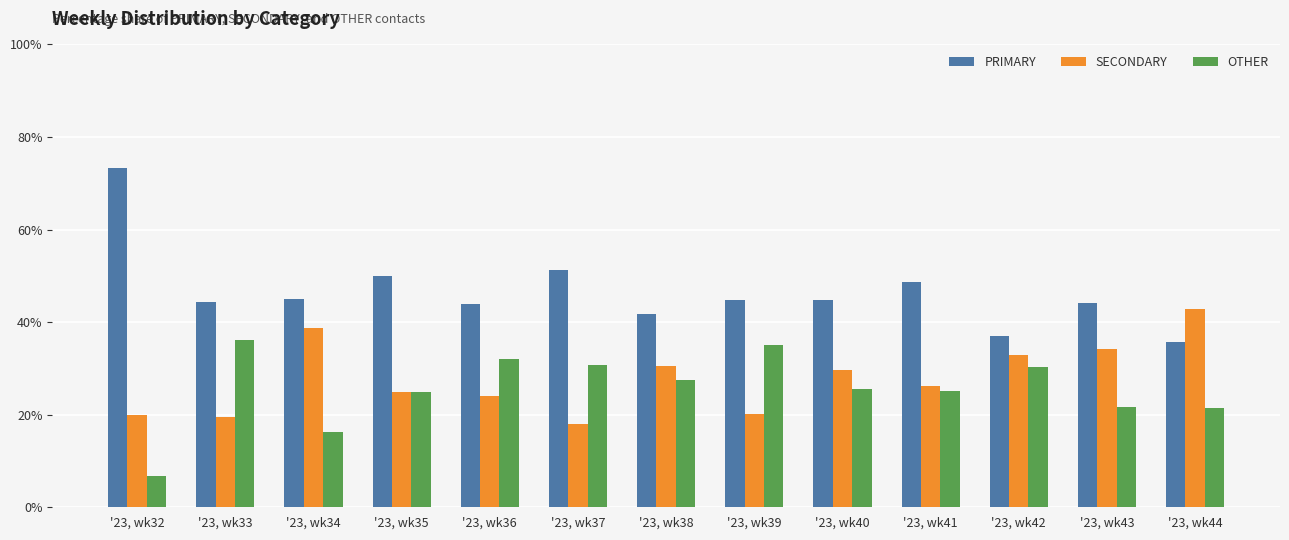

What is the total value across all series at '23, wk32?

100.0